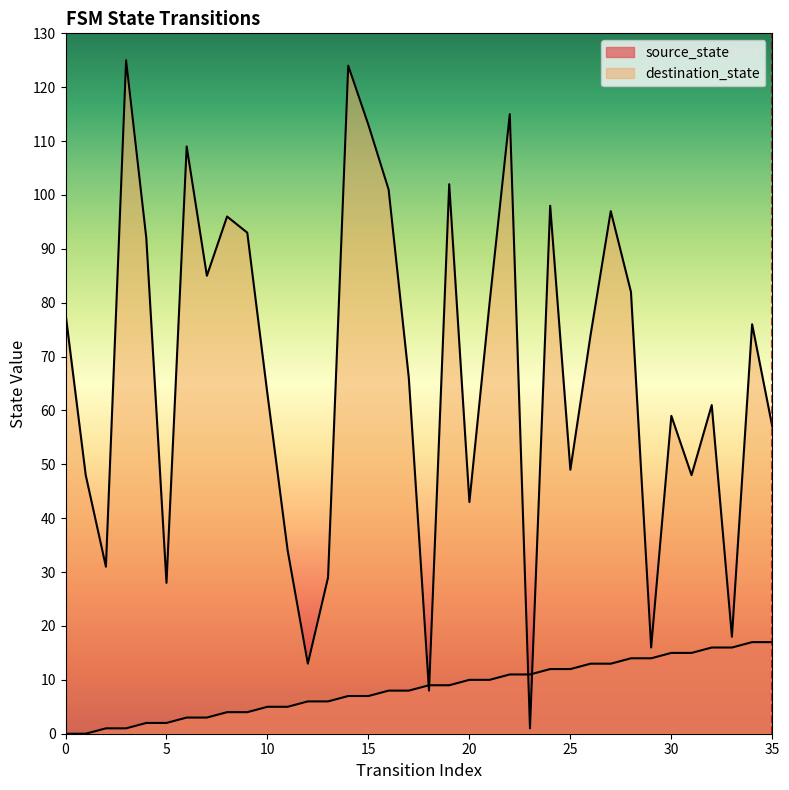

How many lines are shown in the chart?

2